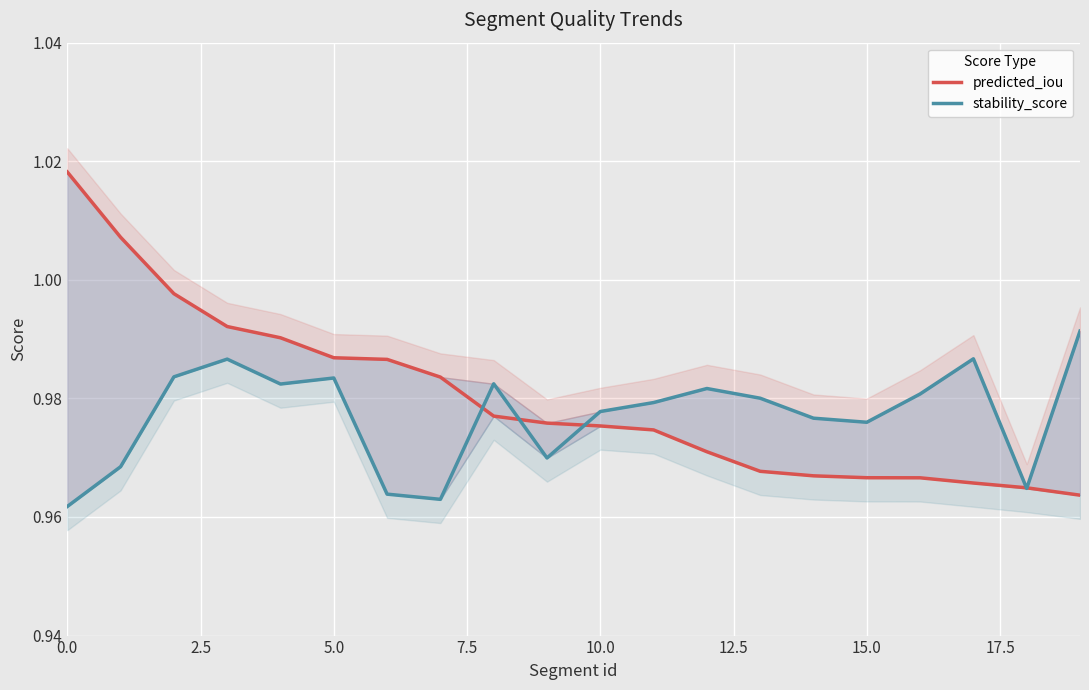

The value of predicted_iou at 12 is 1.0. True or false?

True